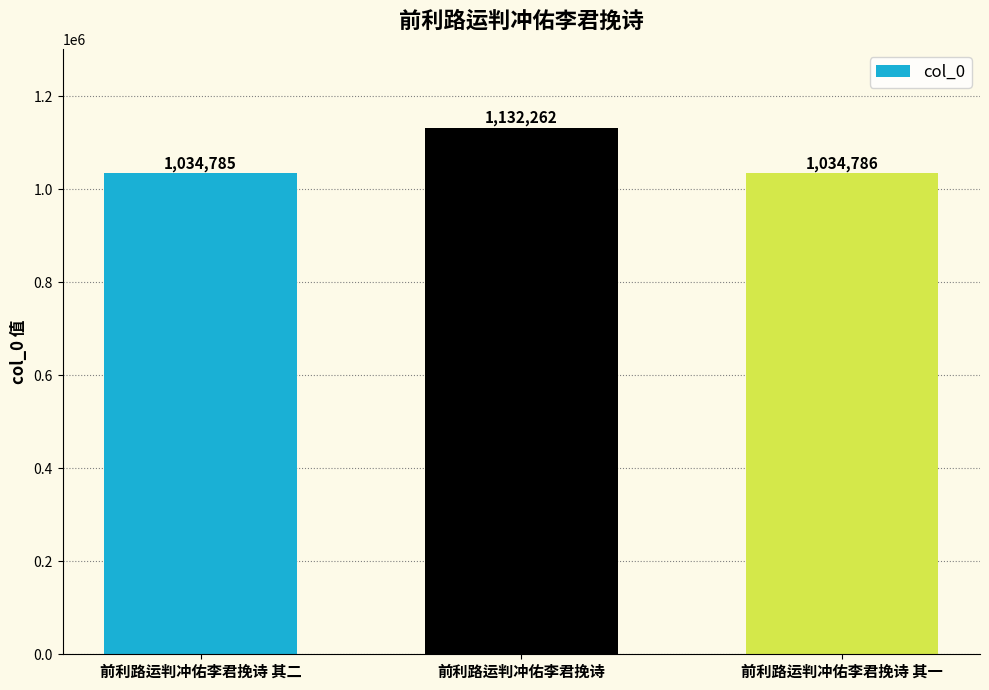

How many data points are less than 1034786?

1